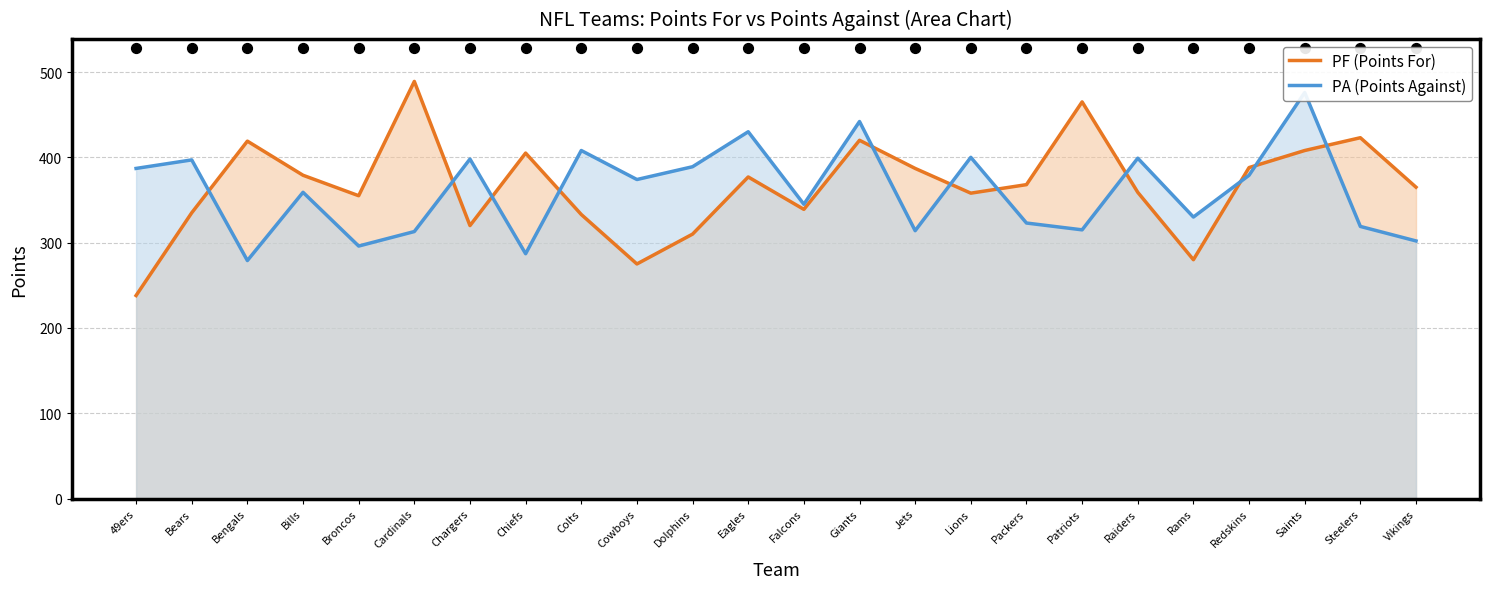

At which category is the sum across all series the highest?

Saints